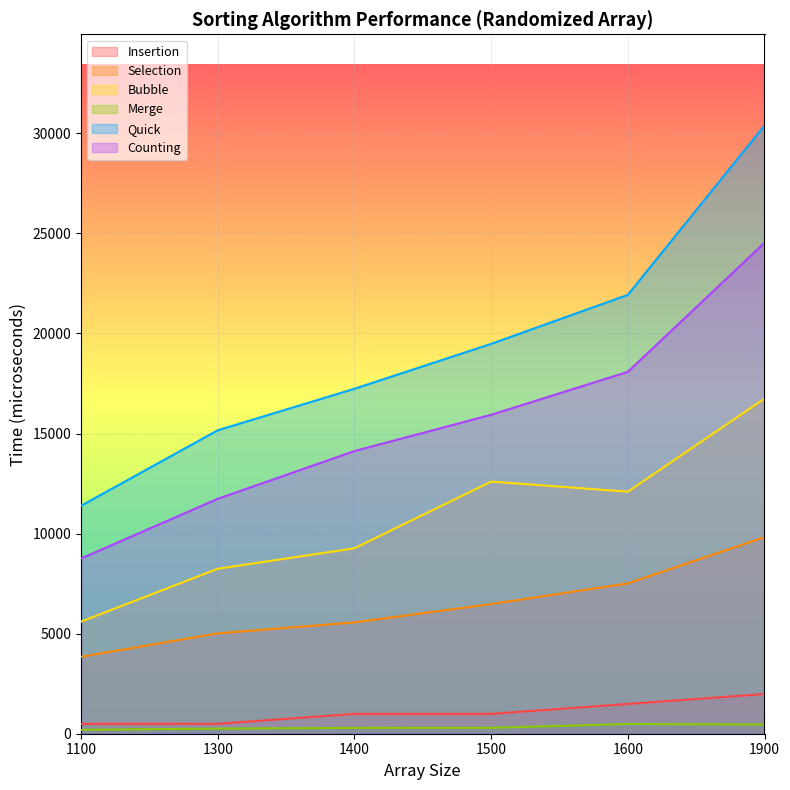

How many lines are shown in the chart?

6